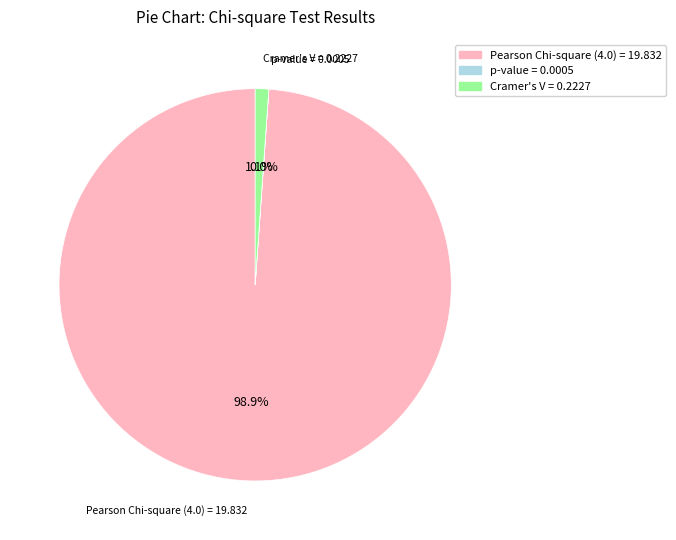

How much of the chart is everything except Pearson Chi-square (4.0) = 19.832?

1.1%